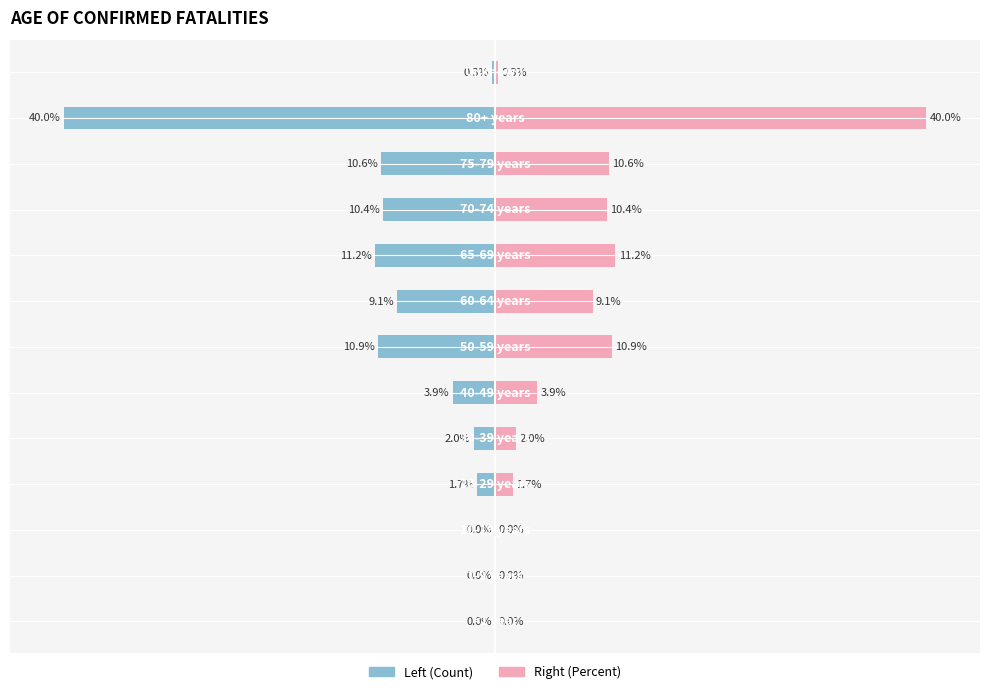

How many values in the Number (left) series are below -3?

7